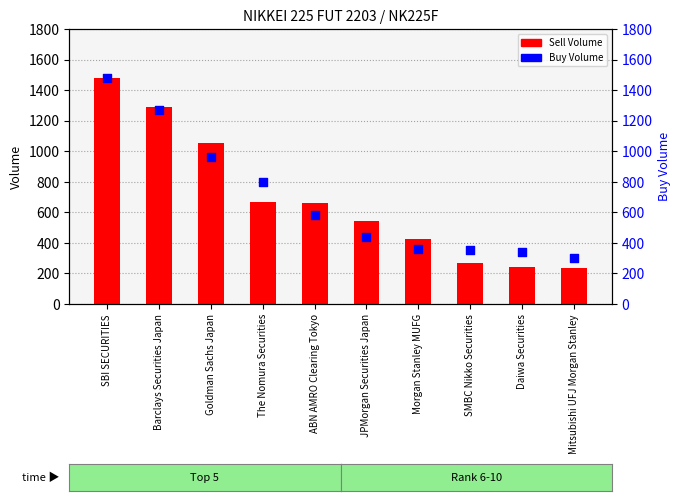

Which series has the largest total across all categories?

Buy Volume